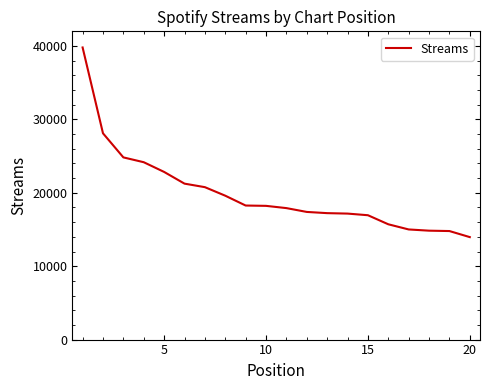

How many lines are shown in the chart?

1